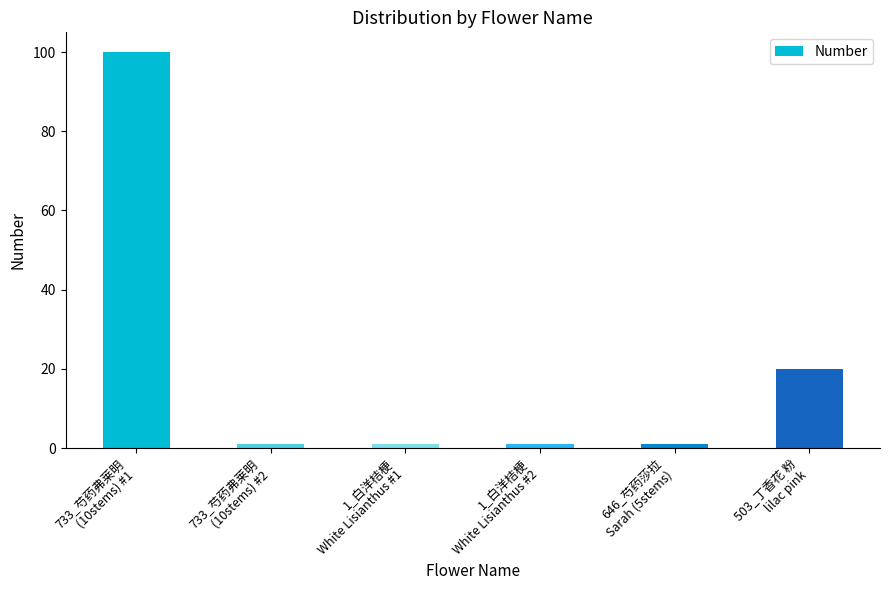

True or false: the data shows 1 at 646_芍药莎拉
Sarah (5stems).

True